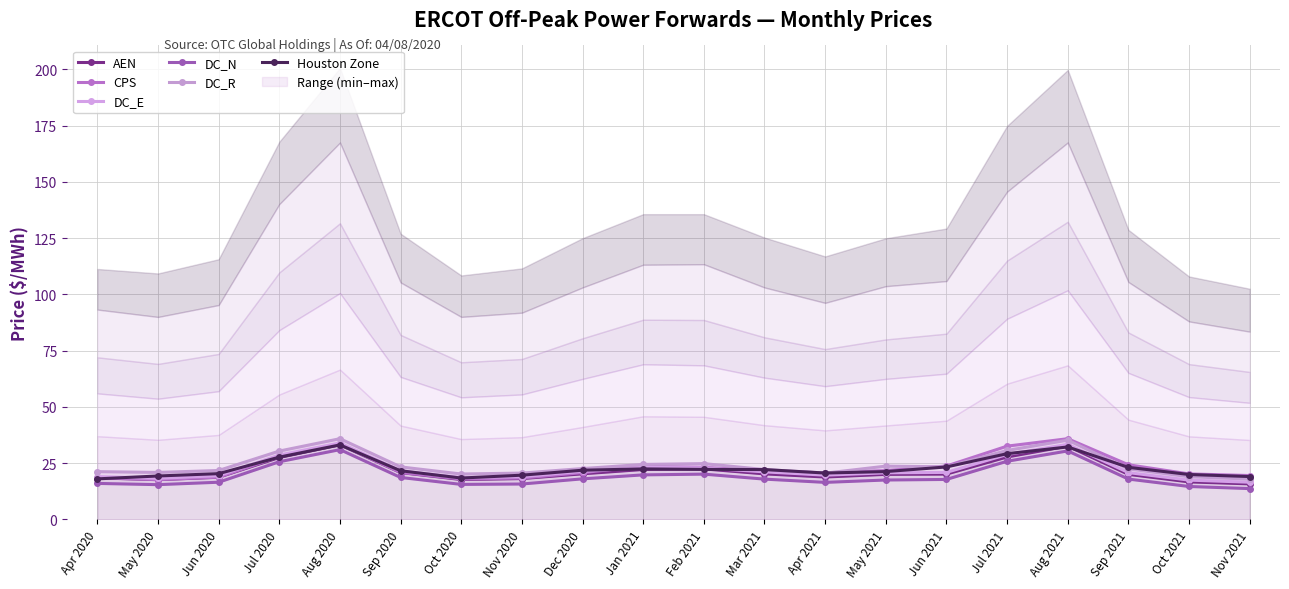

Rank the categories by Houston Zone value from lowest to highest.

Apr 2020, Oct 2020, Nov 2021, May 2020, Nov 2020, Oct 2021, Jun 2020, Apr 2021, May 2021, Sep 2020, Dec 2020, Mar 2021, Feb 2021, Jan 2021, Sep 2021, Jun 2021, Jul 2020, Jul 2021, Aug 2021, Aug 2020